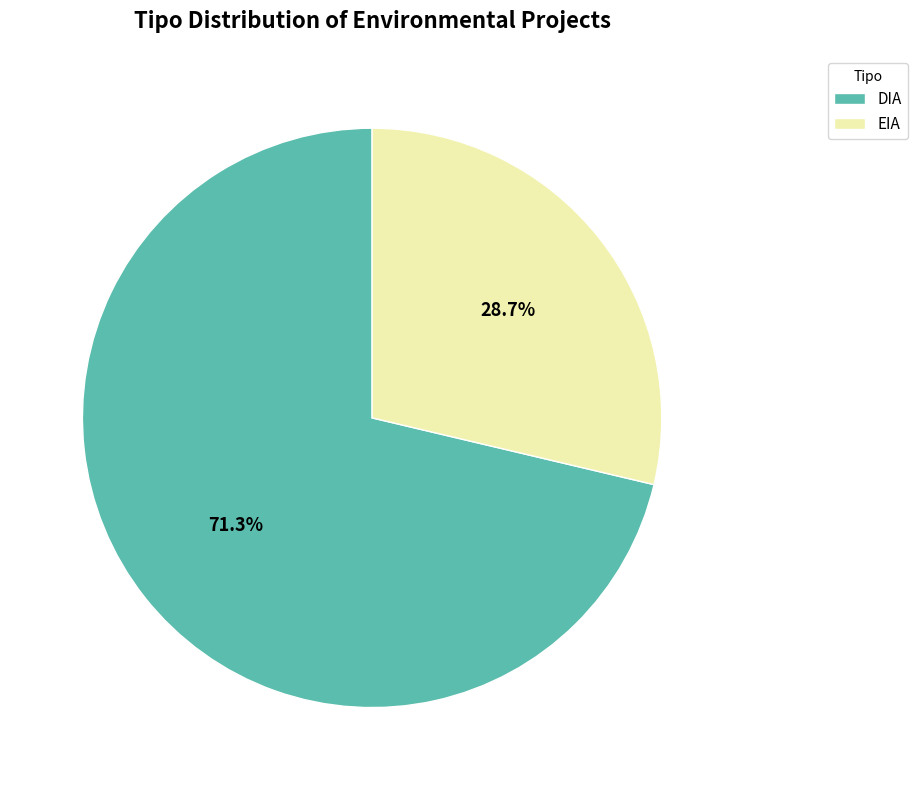

To the nearest percent, what is the difference between the largest and smallest slice percentages?

43%